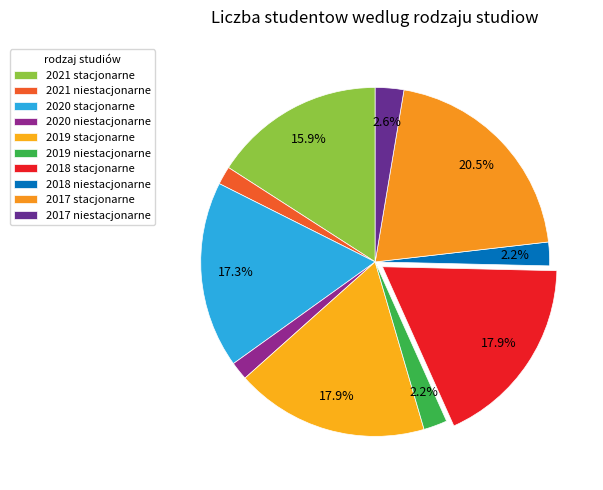

To the nearest percent, what percentage of the pie is 2017 niestacjonarne?

3%